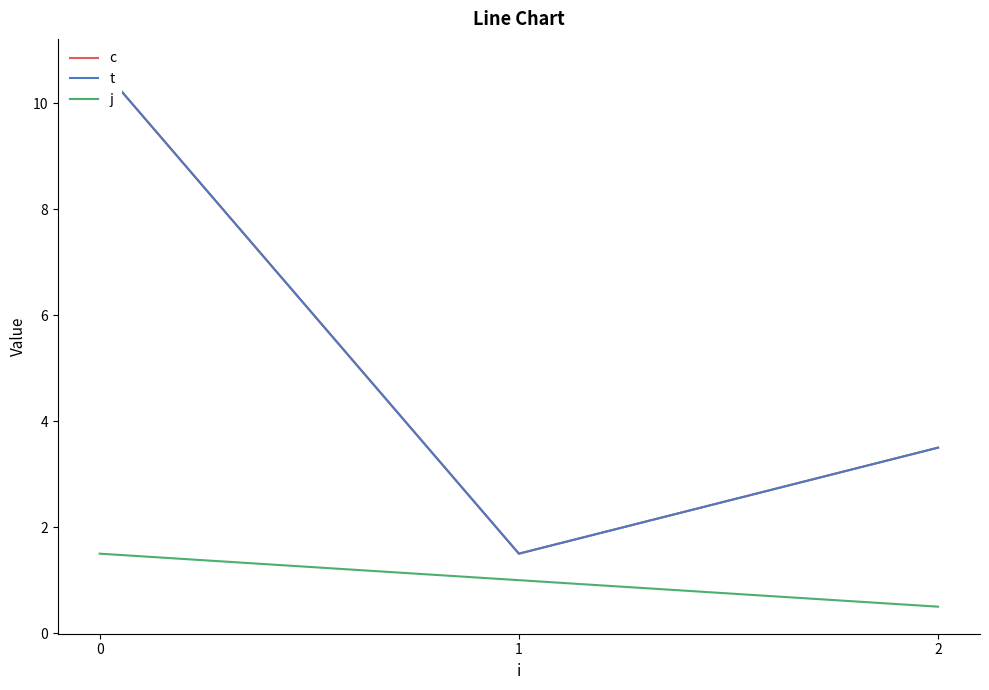

The value of j at 1 is 1.0. True or false?

True